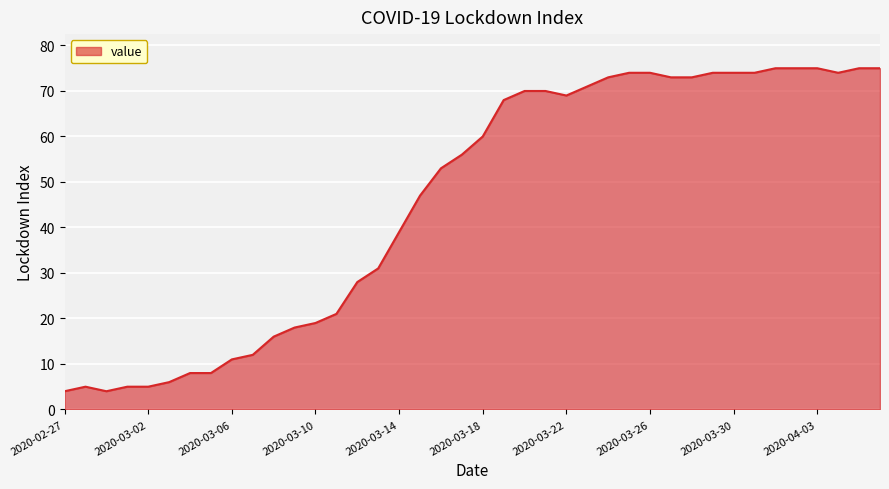

Reading right to left, transcribe all the data shown in this chart.

75	75	74	75	75	75	74	74	74	73	73	74	74	73	71	69	70	70	68	60	56	53	47	39	31	28	21	19	18	16	12	11	8	8	6	5	5	4	5	4